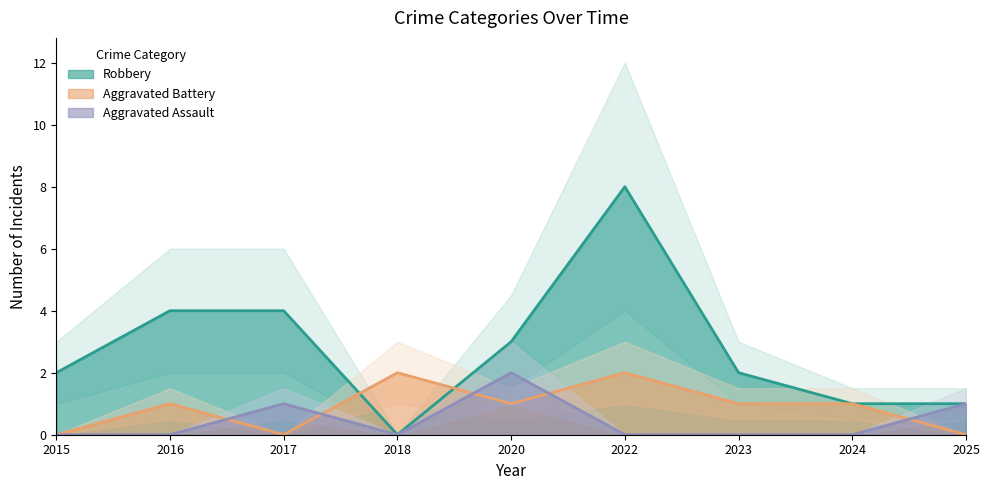

True or false: Aggravated Battery and Robbery cross at least once.

True